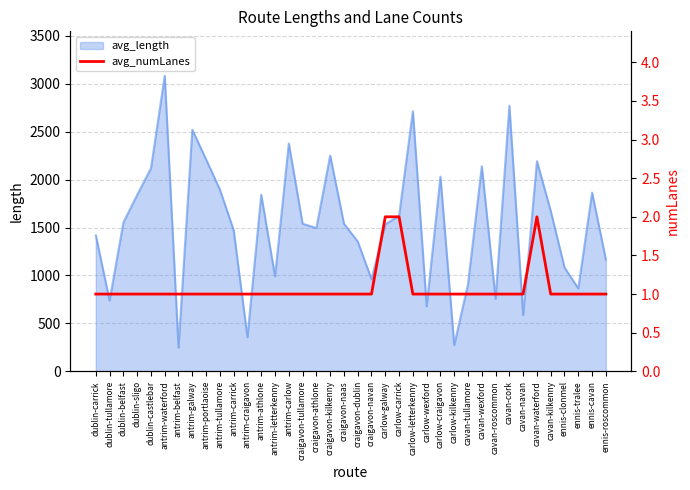

Does the chart display data point markers on the line(s)?

No